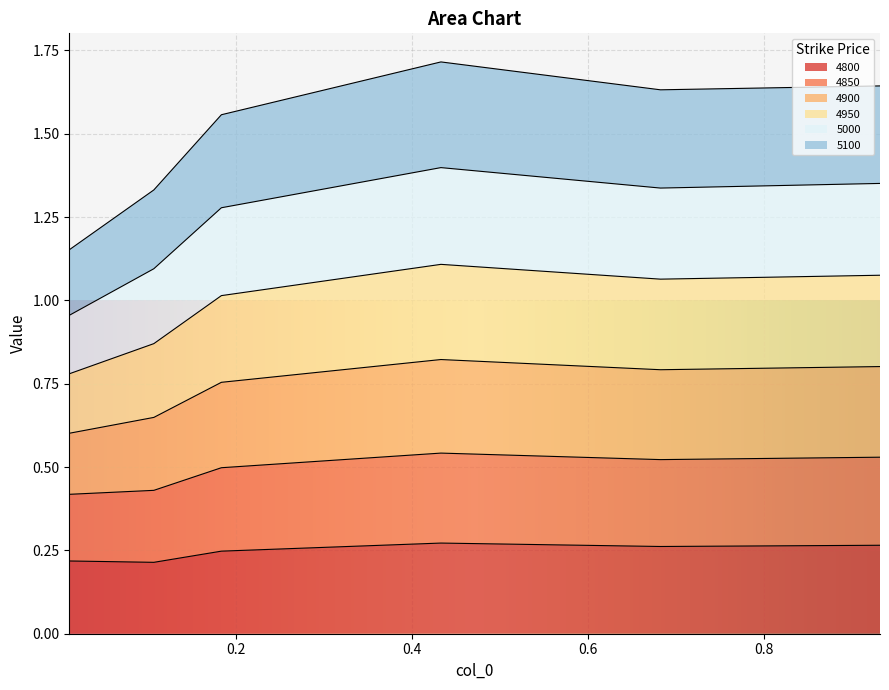

True or false: 4800 has more than 1 interior local peaks.

False